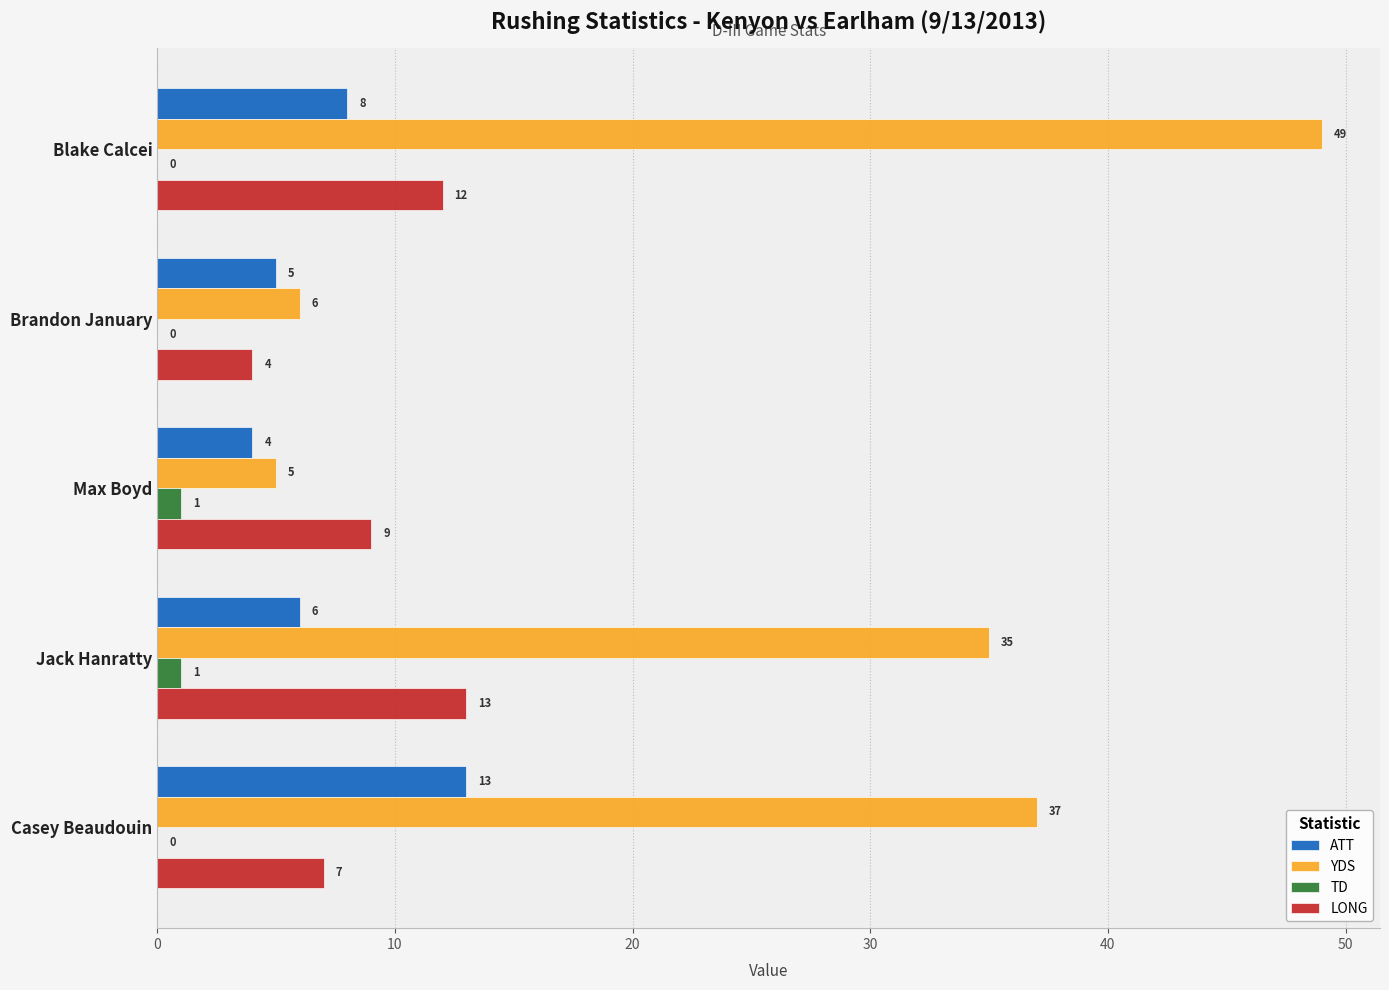

True or false: LONG has a value of 7 at Blake Calcei.

False